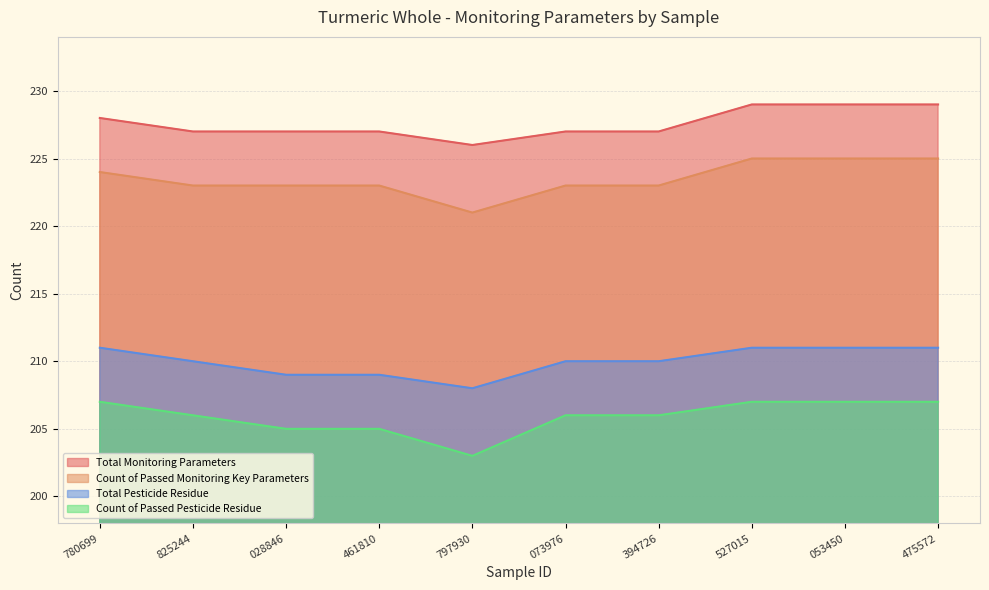

What is the difference between the maximum and minimum values in the Count of Passed Pesticide Residue series?

4